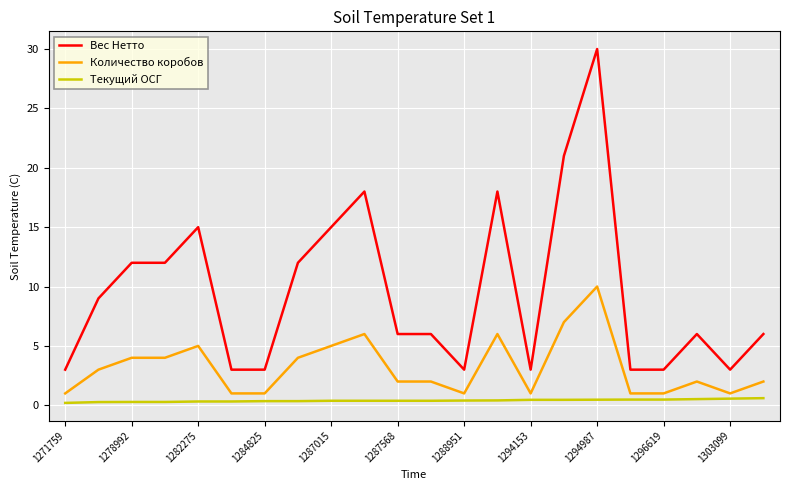

At how many categories does at least one series exceed 14?

6